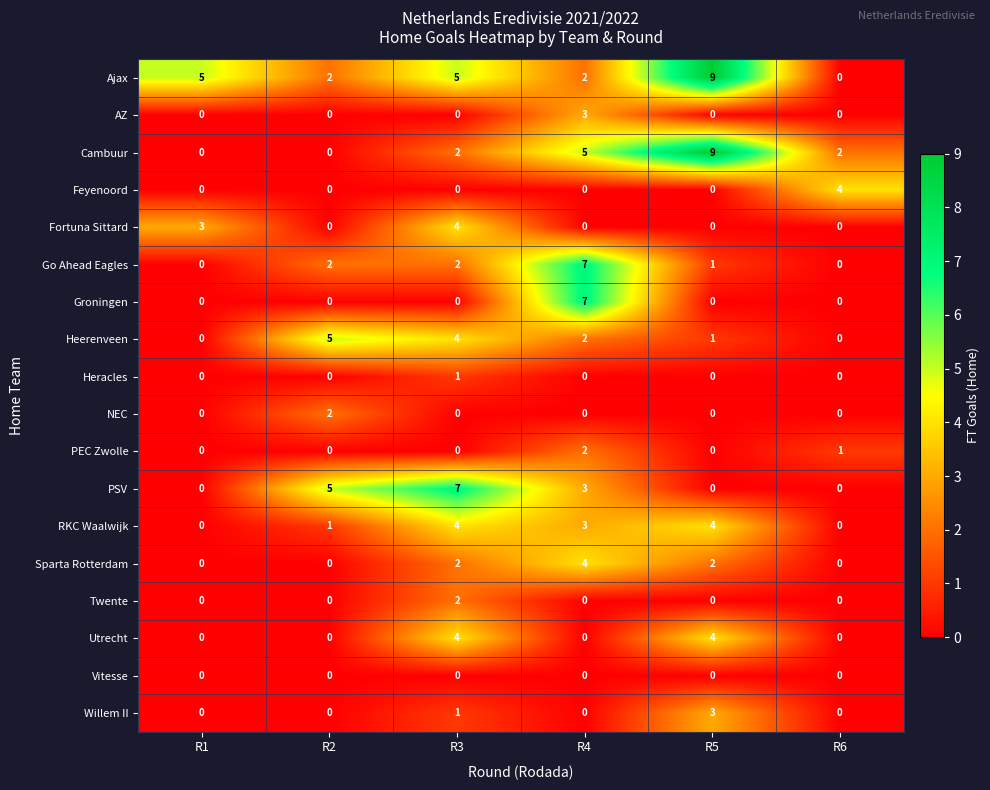

What is the greatest value displayed?

9